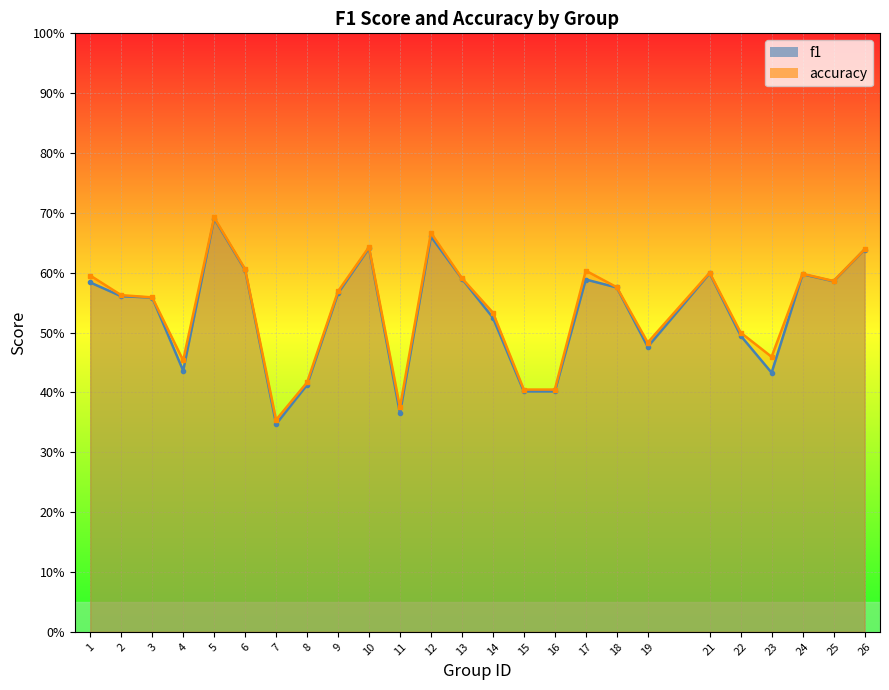

Which category has the lowest value in the f1 series?

7